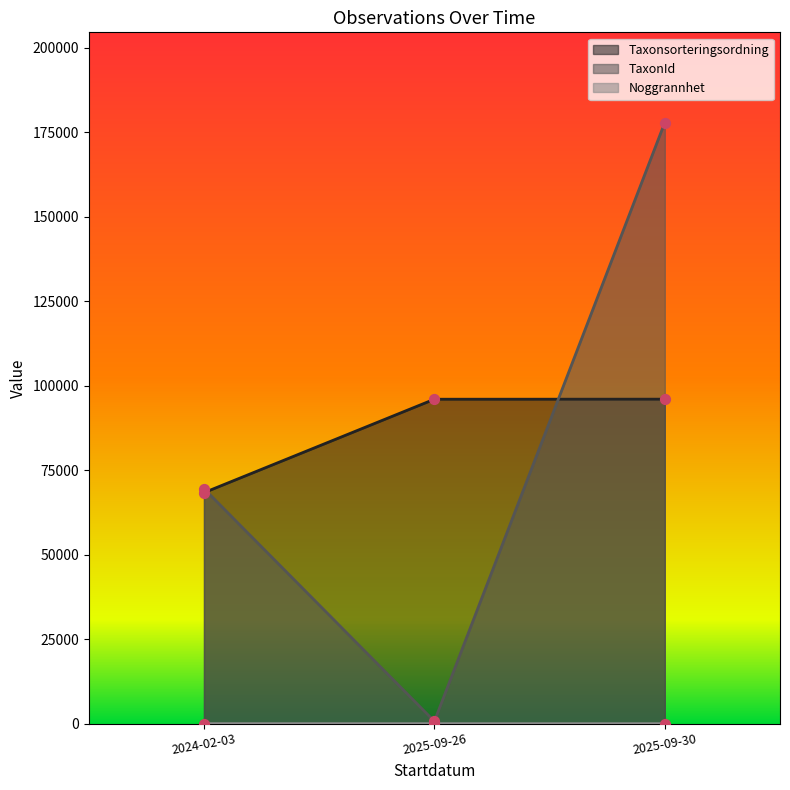

At which category is the sum across all series the highest?

2025-09-30